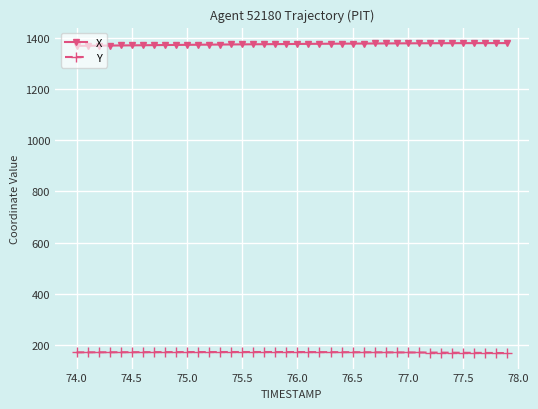

List the series in order of their peak value, lowest first.

Y, X